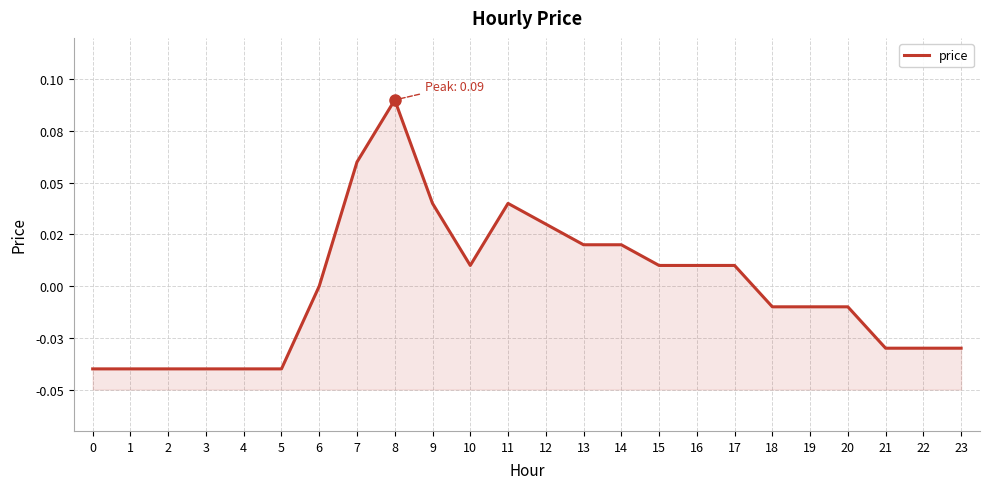

What is the change in value from 7 to 19?

-0.1